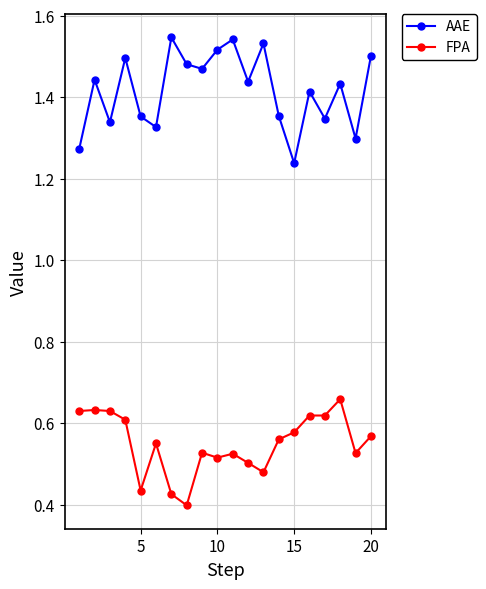

Does the chart have visible grid lines?

Yes